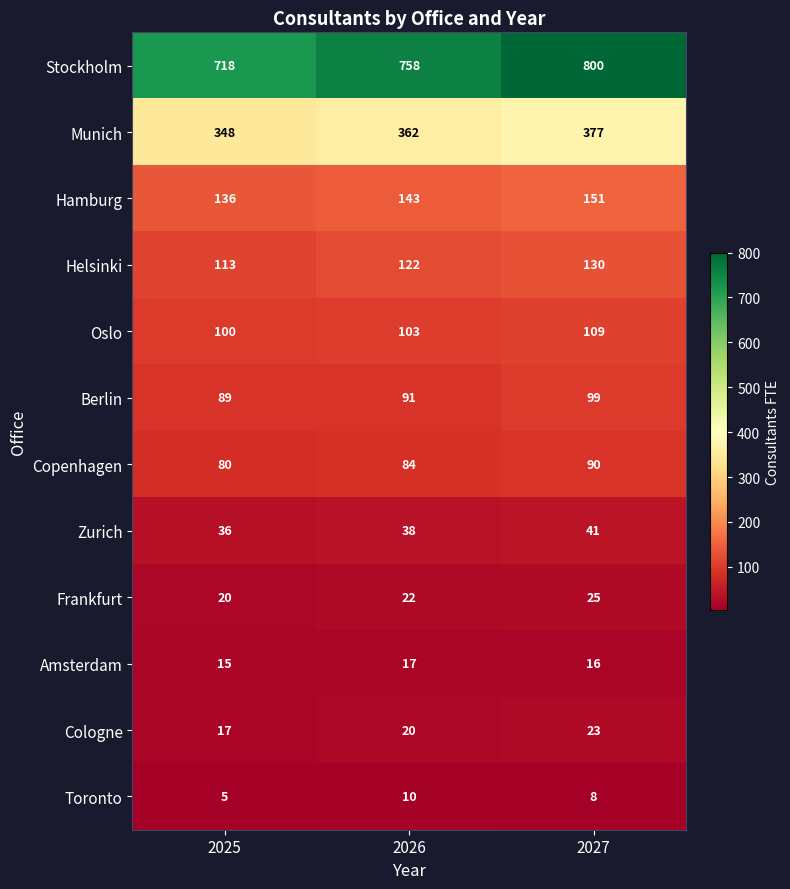

What is the difference between the maximum and minimum values in the Zurich series?

5